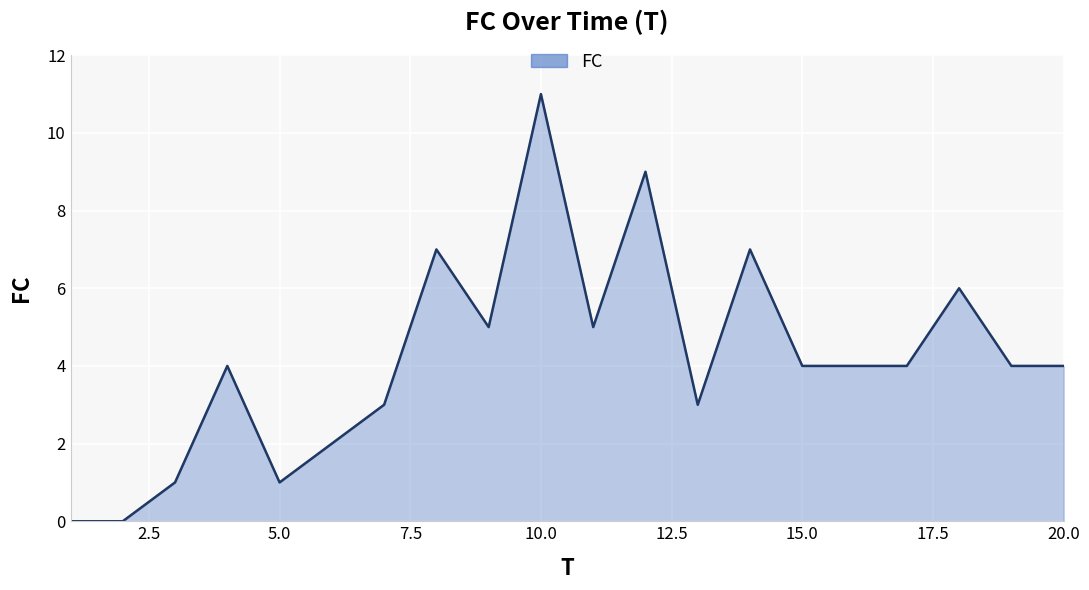

What is the greatest value displayed?

11